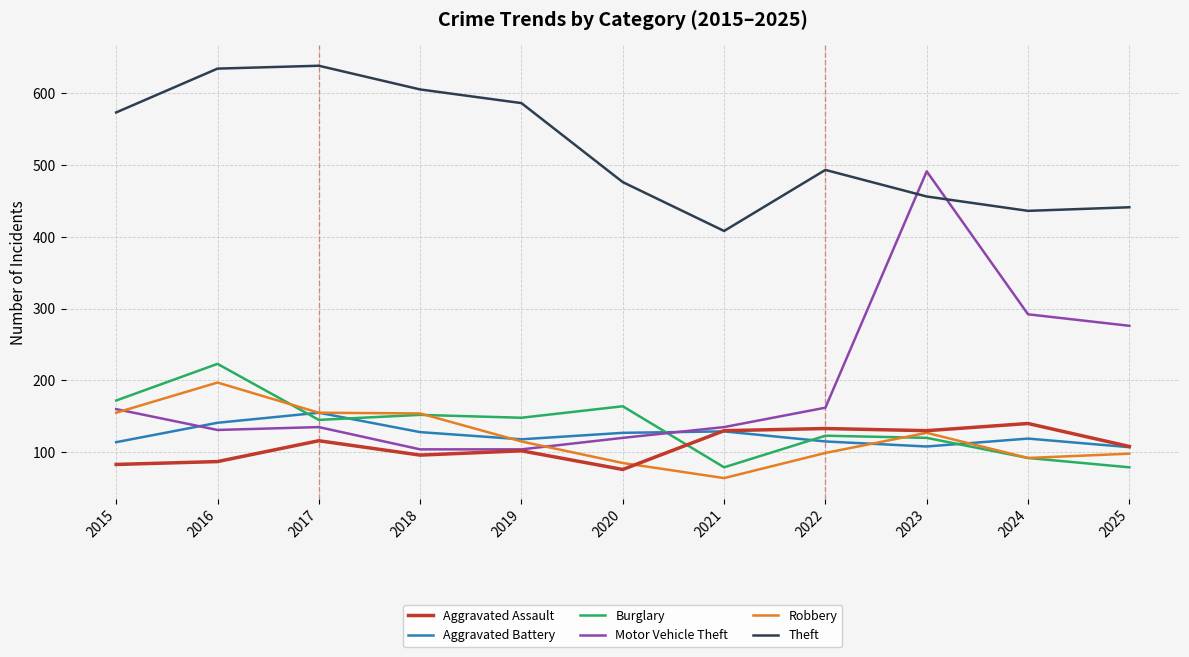

Where does the Aggravated Battery series first go above 119?

2016